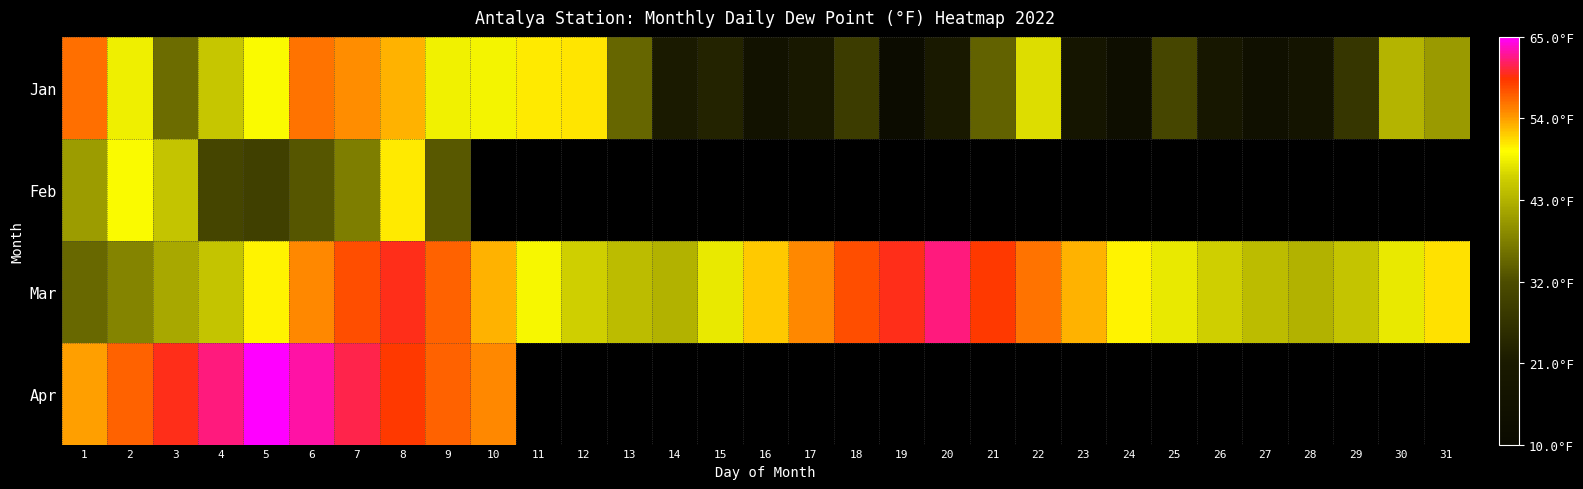

What is the difference between the highest and lowest values at 26?

26.7